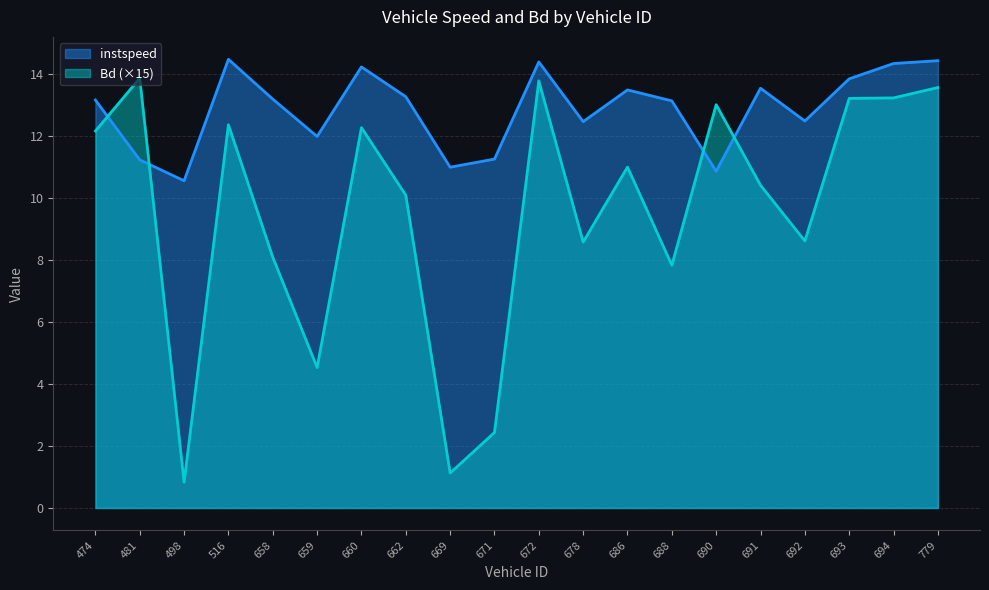

How many data points in Bd are less than 10?

8